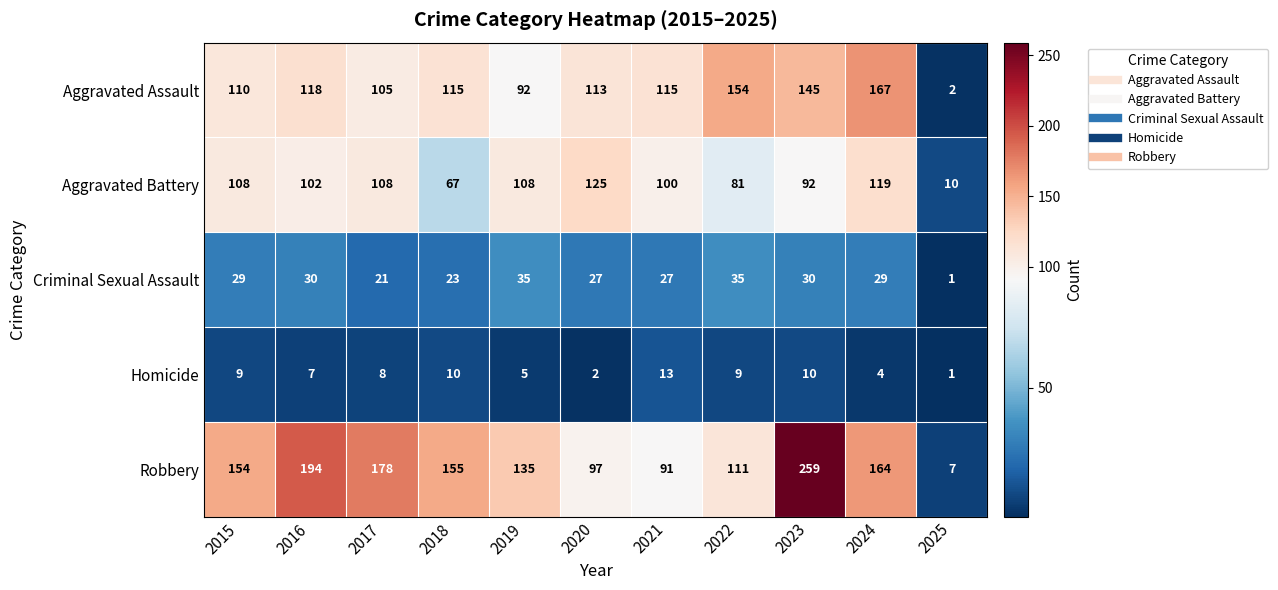

At which label does Aggravated Battery reach its minimum?

2025